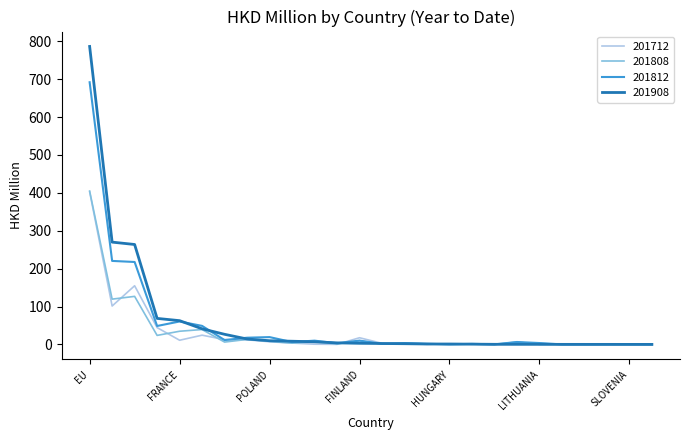

What is the maximum value for 201908?

786.4